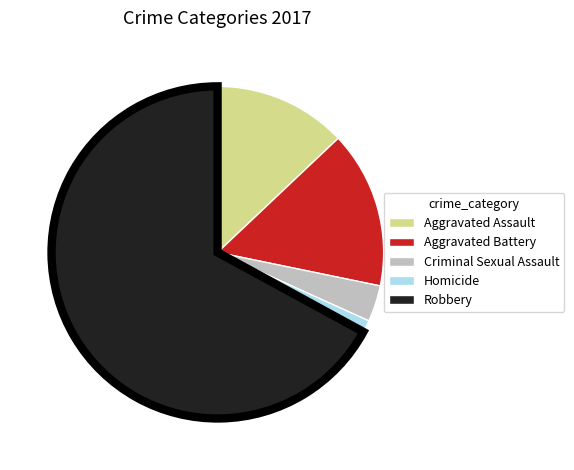

Count the number of slices in the pie.

5